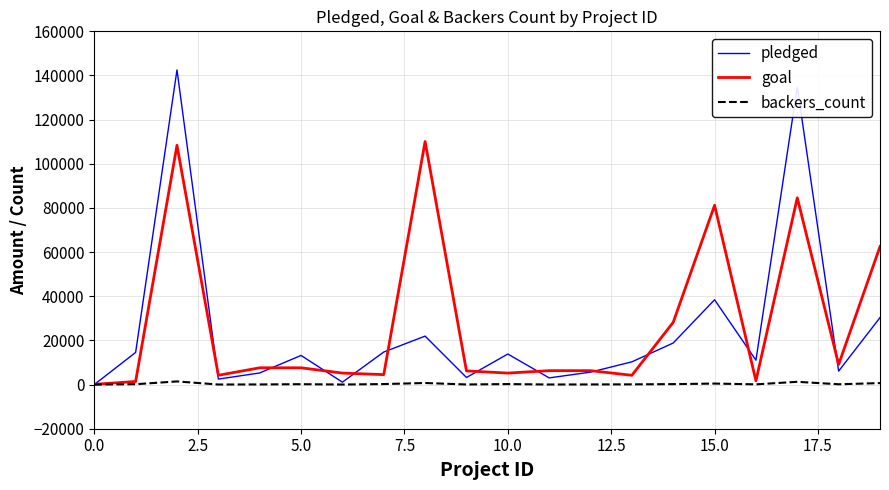

Which series has the widest spread of values?

pledged